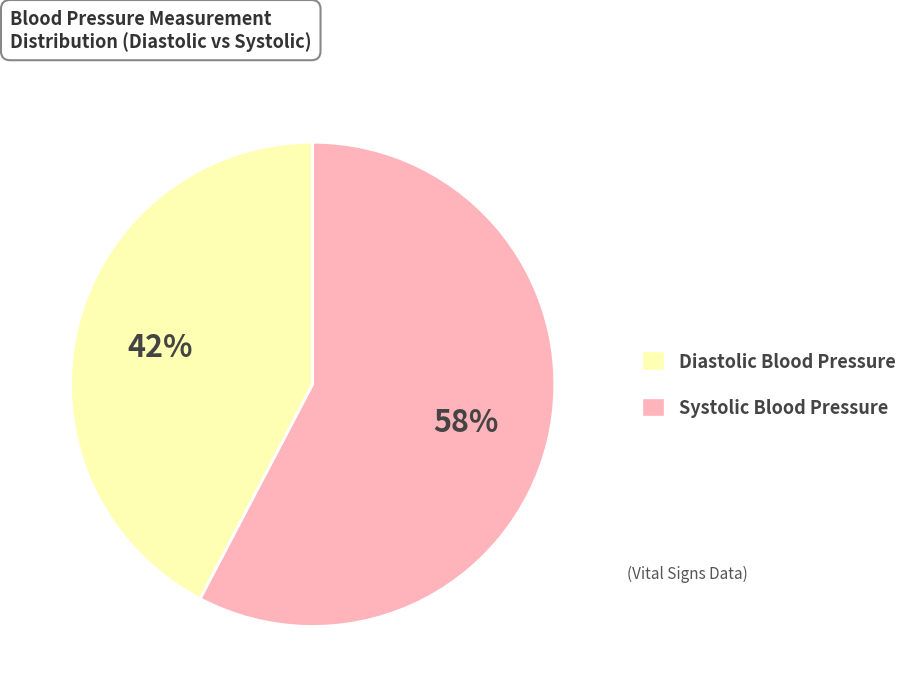

Is there any slice that represents more than half of the pie?

Yes